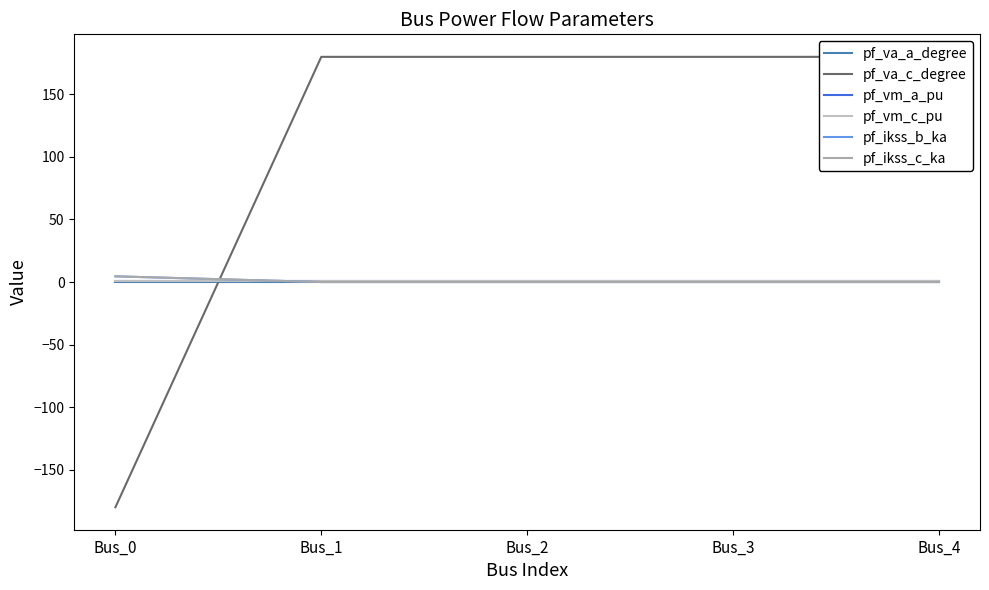

What is the average value of the pf_vm_a_pu series?

1.0